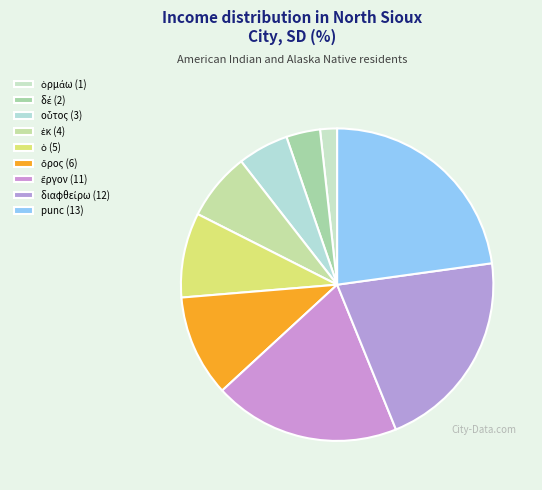

How many slices are in this pie chart?

9